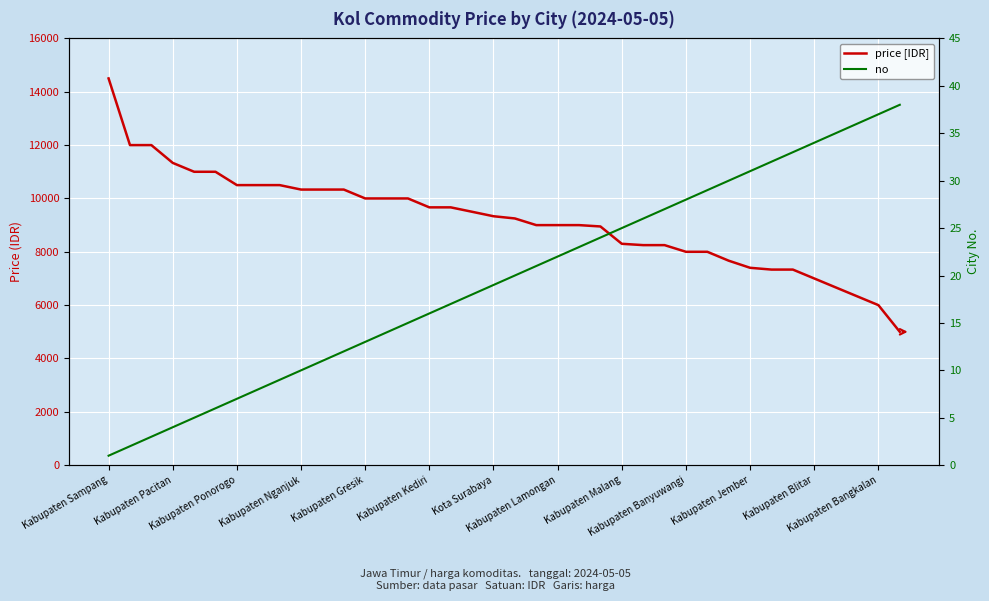

Is it true that price [IDR] equals 5801 at 14?

False